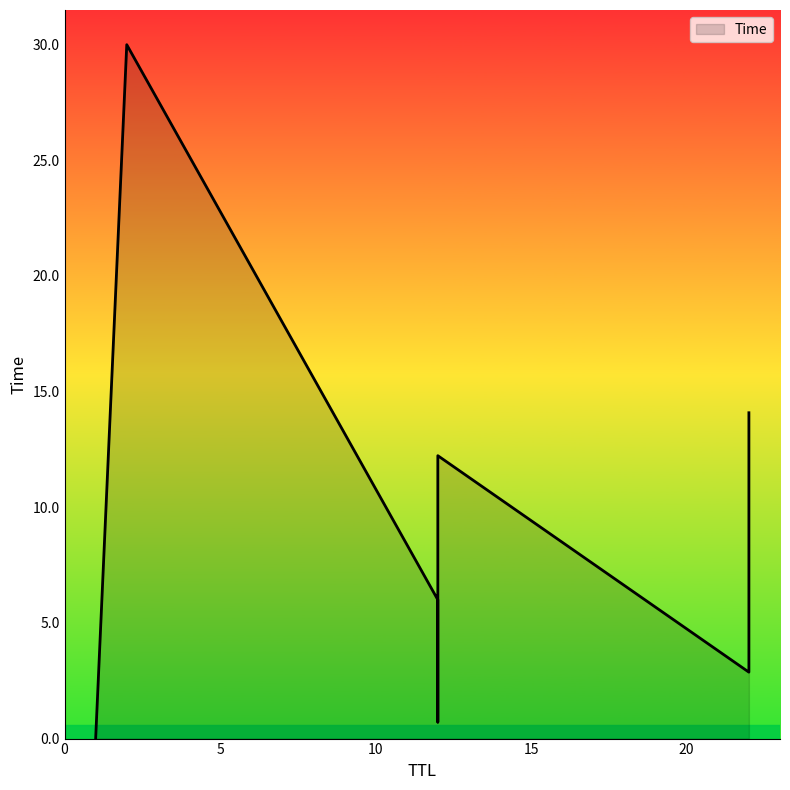

Is it true that the value at 22 is 2.9?

True